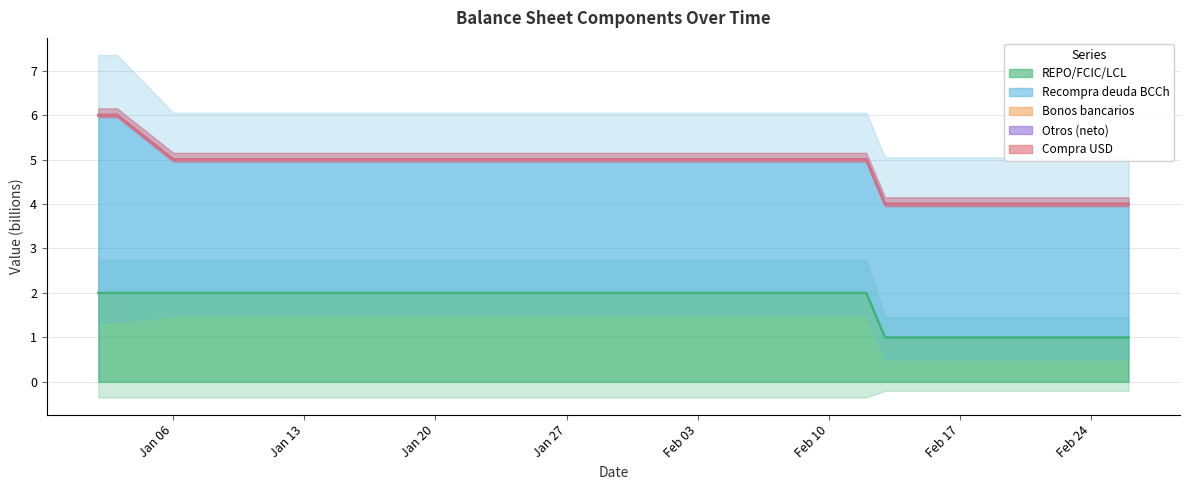

What are all the series names shown in the legend?

REPO/FCIC/LCL, Recompra deuda BCCh, Bonos bancarios, Otros (neto), Compra USD